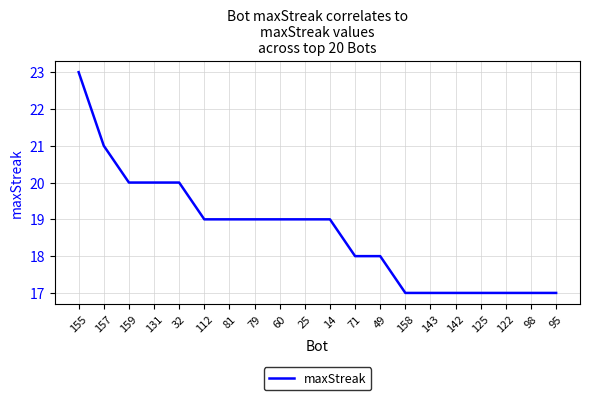

Does the chart have visible grid lines?

Yes